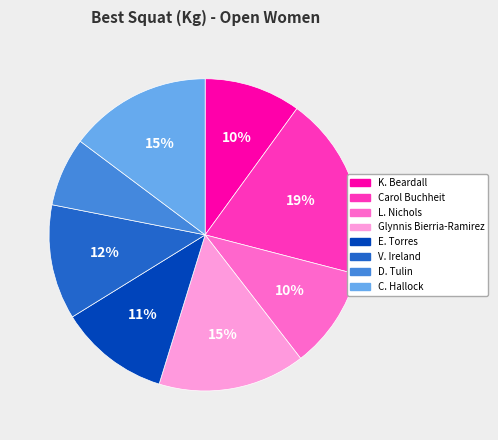

Does C. Hallock represent more than half of the total?

No